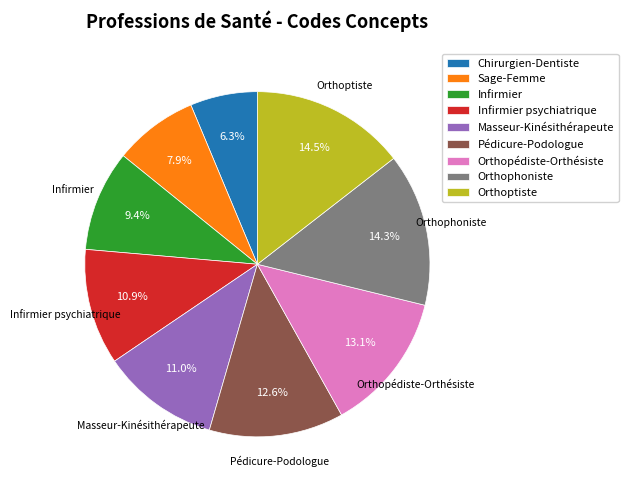

Does any single category account for the majority?

No